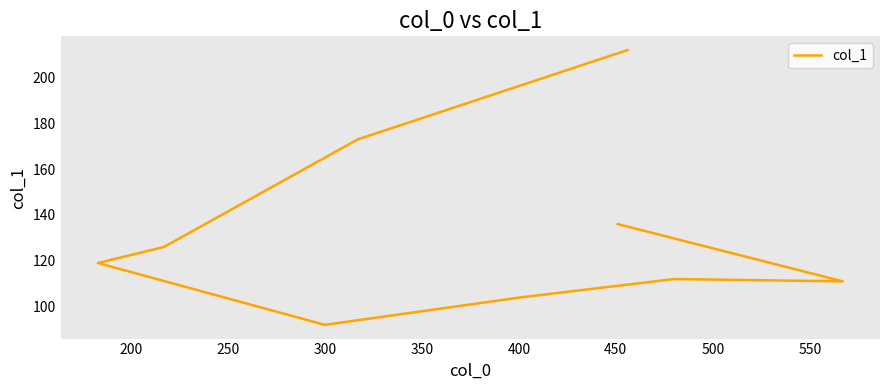

What is the sum of all values?

1185